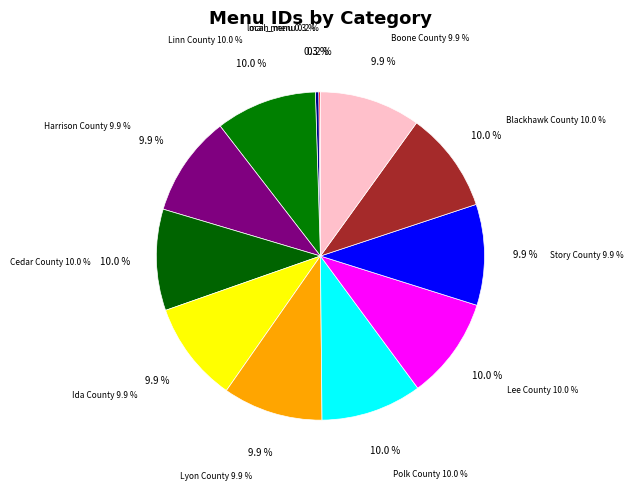

What percentage is NOT represented by Linn County (6065)?

90.0%